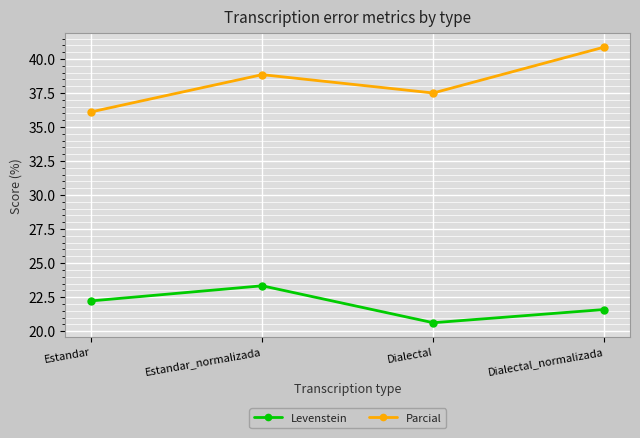

In Parcial, how many points are lower than both neighbors (excluding endpoints)?

1